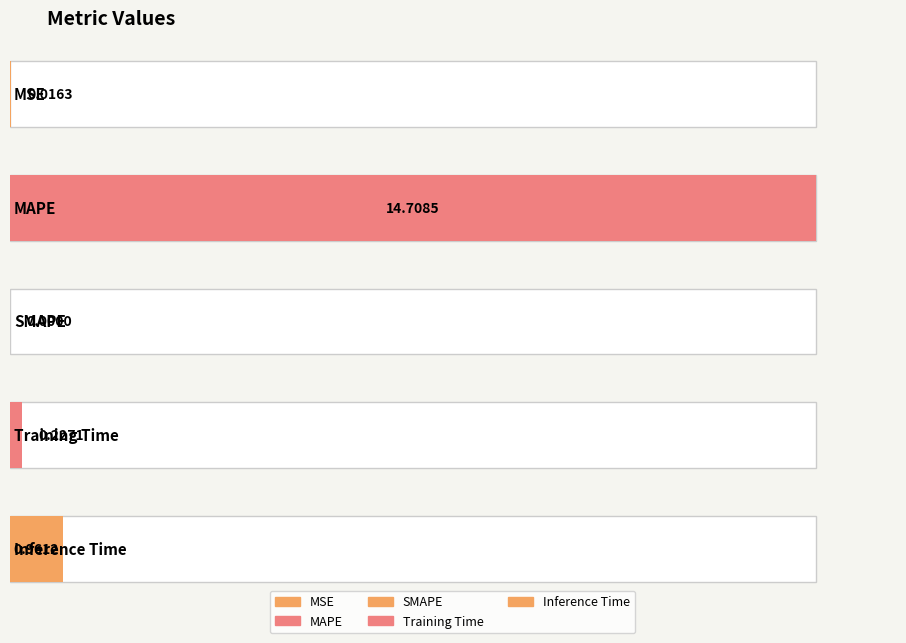

True or false: the data shows 0.2 at Training Time.

False